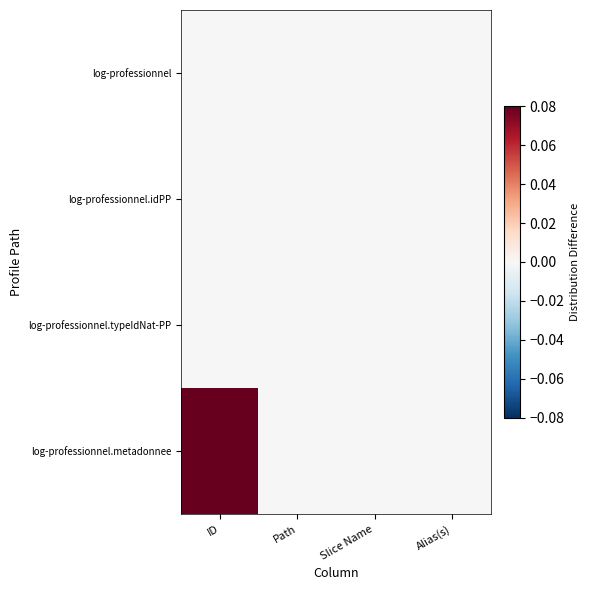

Reading left to right, transcribe all the data shown in this chart.

log-professionnel: ID=0	Path=0	Slice Name=0	Alias(s)=0
log-professionnel.idPP: ID=0	Path=0	Slice Name=0	Alias(s)=0
log-professionnel.typeIdNat-PP: ID=0	Path=0	Slice Name=0	Alias(s)=0
log-professionnel.metadonnee: ID=1	Path=0	Slice Name=0	Alias(s)=0